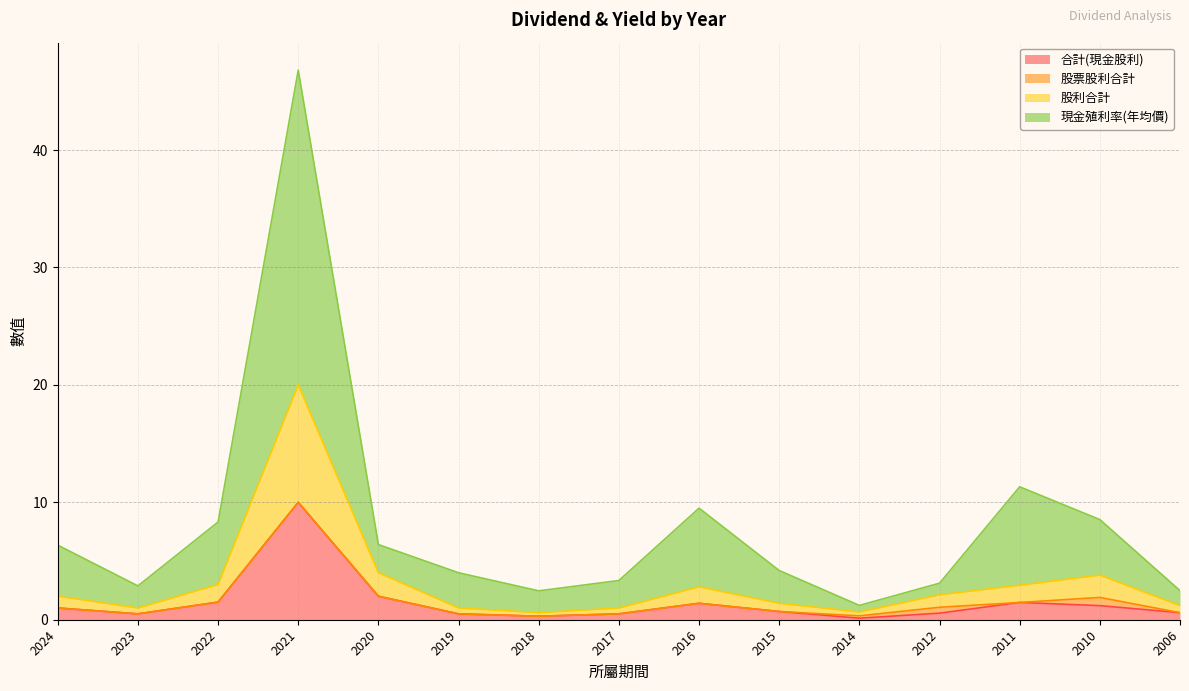

What is the greatest value displayed?

46.8